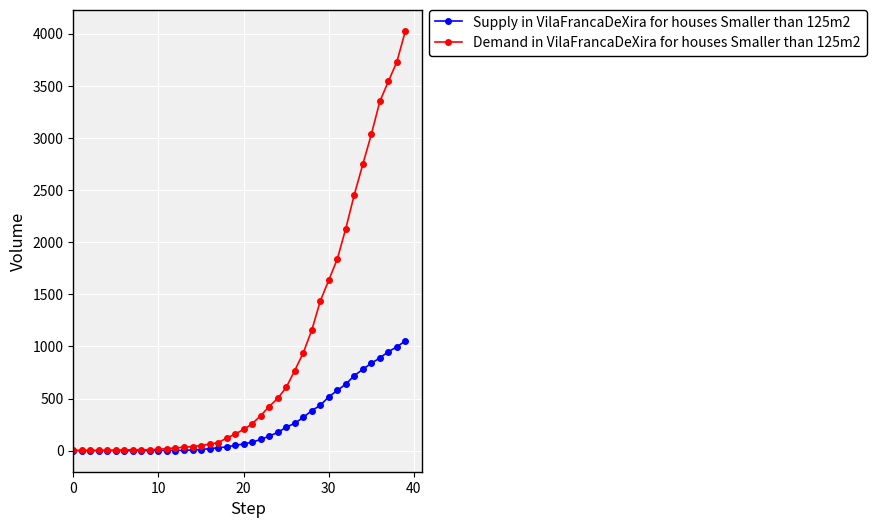

Which series has the widest spread of values?

Demand in VilaFrancaDeXira for houses Smaller than 125m2